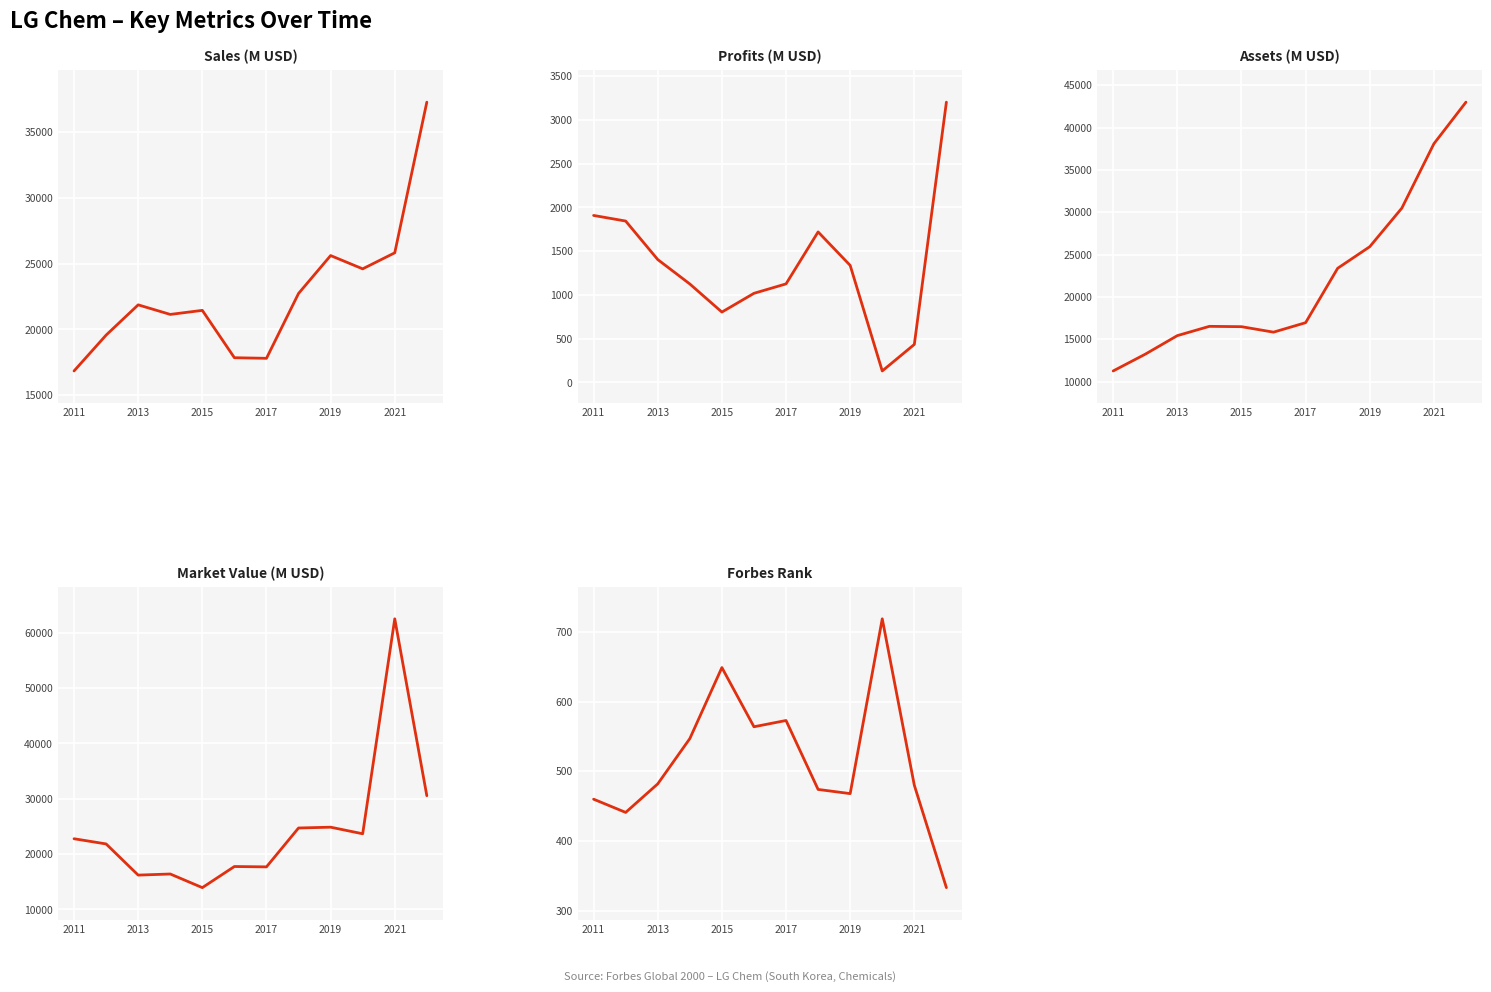

True or false: Market Value (M USD) has more than 1 points higher than both neighbors.

True